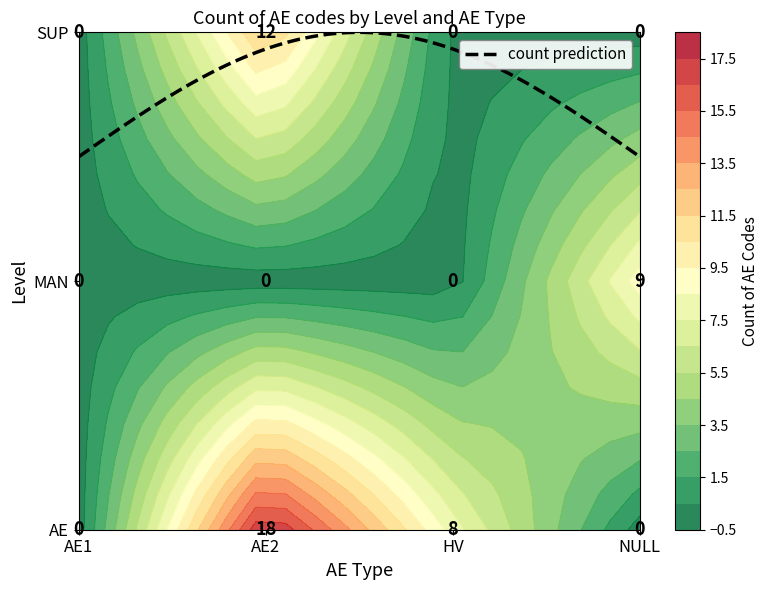

What is the spread (max minus min) of values at NULL?

9